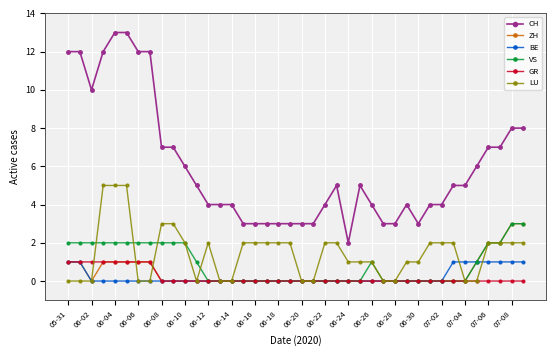

True or false: CH and LU intersect in this chart.

False